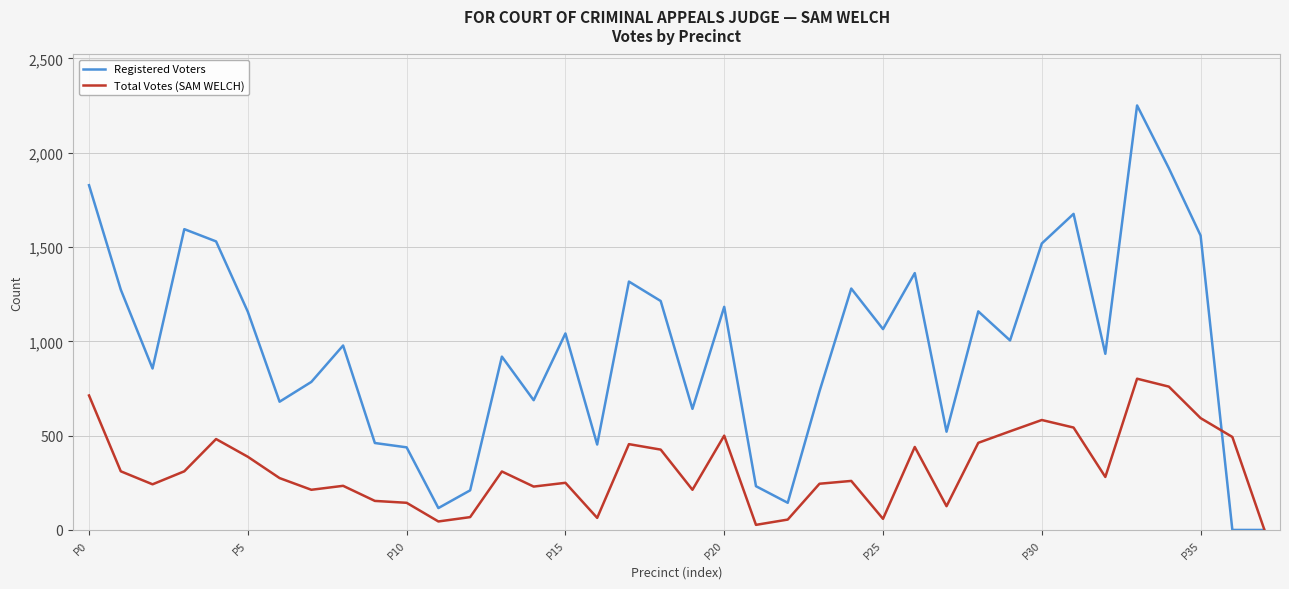

What is the average value of the Registered Voters series?

967